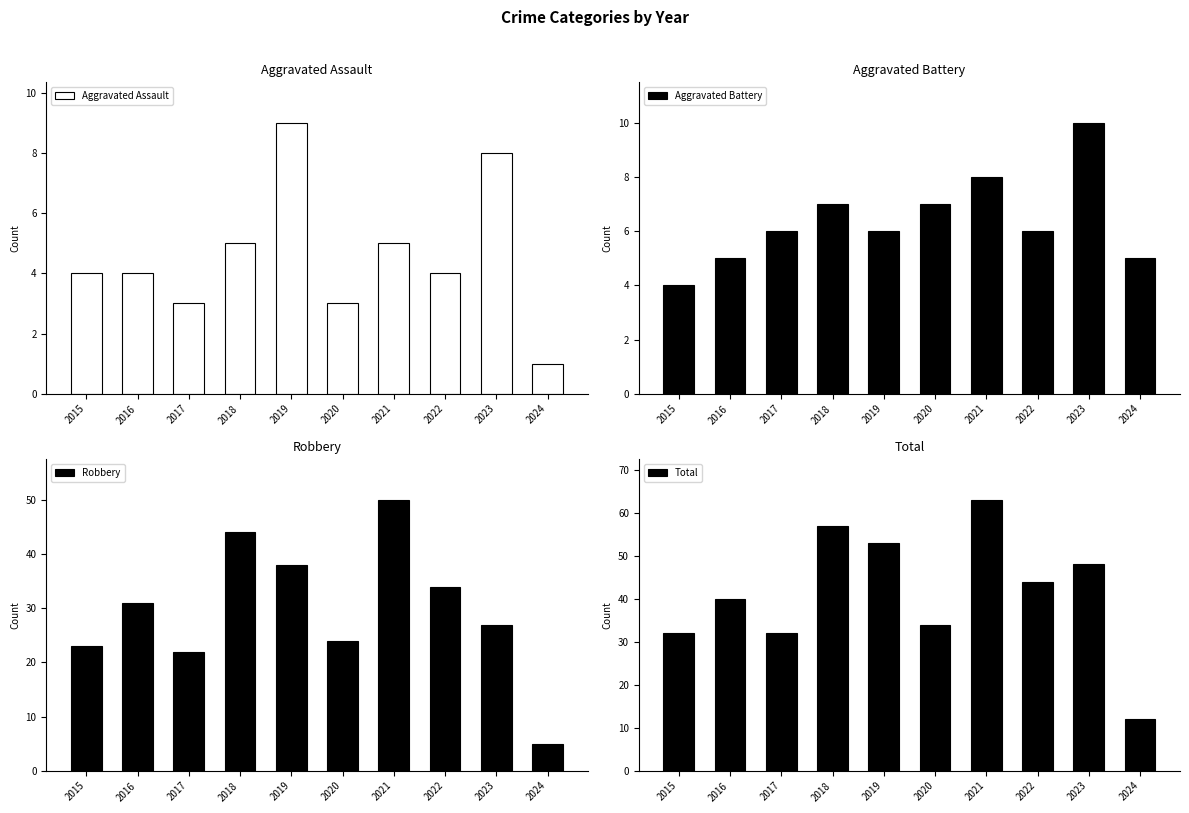

Rank the series by their maximum value, from lowest to highest.

Aggravated Assault, Aggravated Battery, Robbery, Total